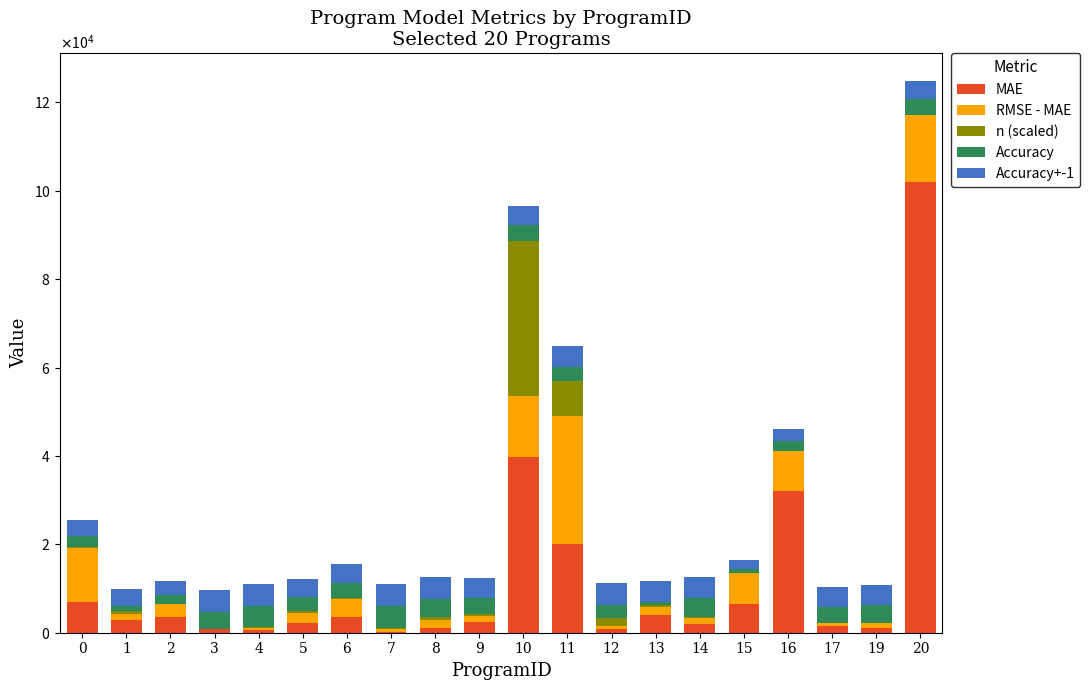

Does the chart contain stacked bars?

Yes